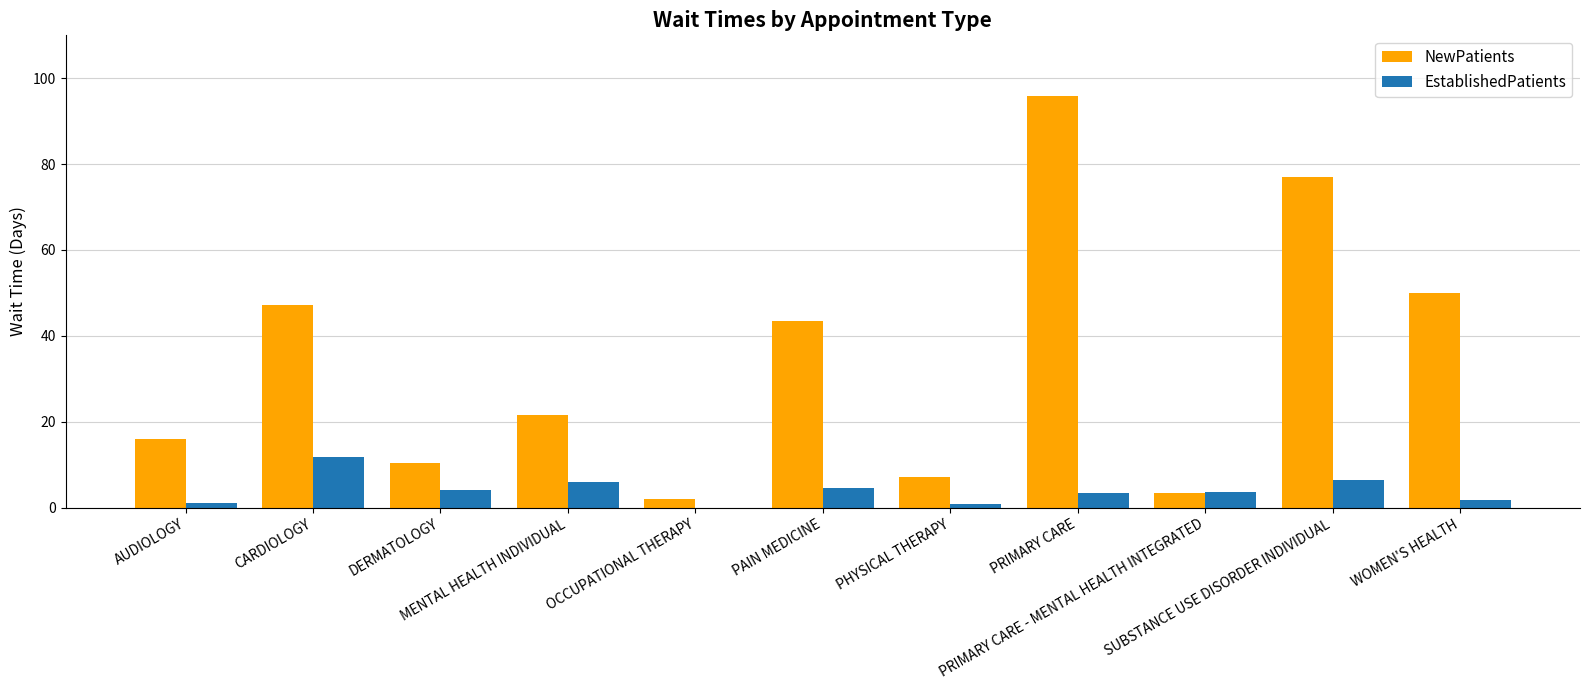

What is the highest value of the EstablishedPatients series?

11.9